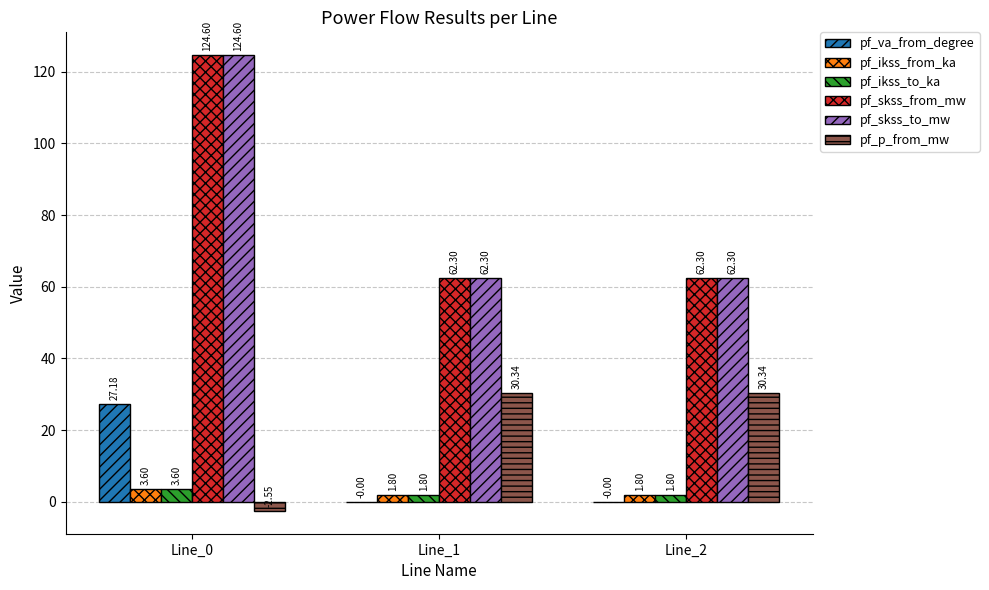

Is the value of pf_p_from_mw at Line_1 greater than the value of pf_skss_to_mw at Line_1?

No